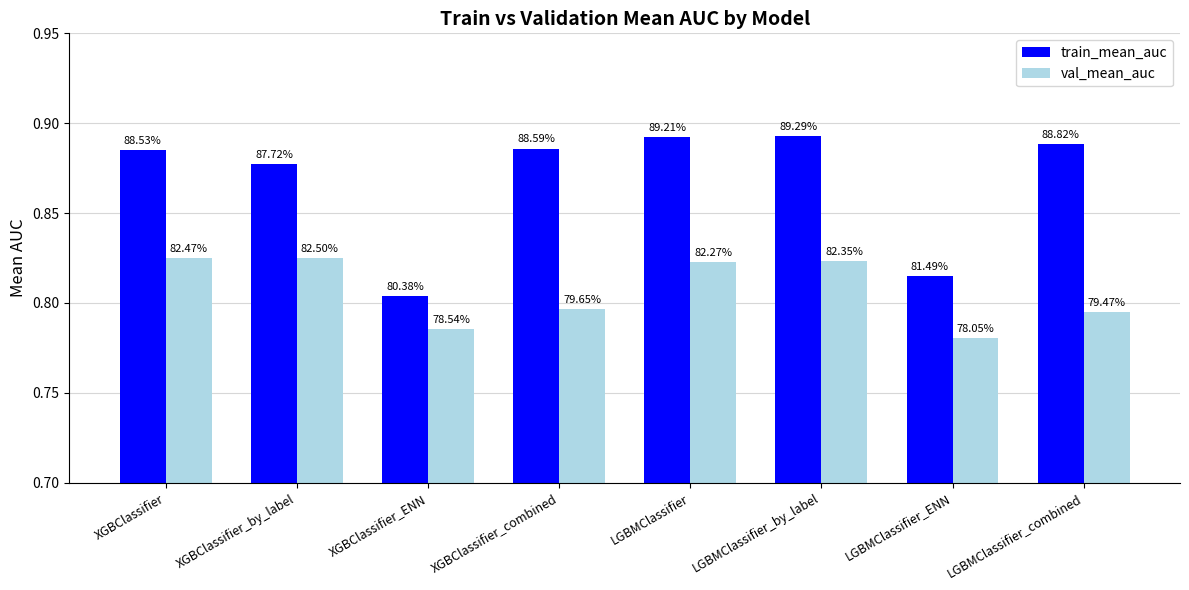

What are all the series names shown in the legend?

train_mean_auc, val_mean_auc